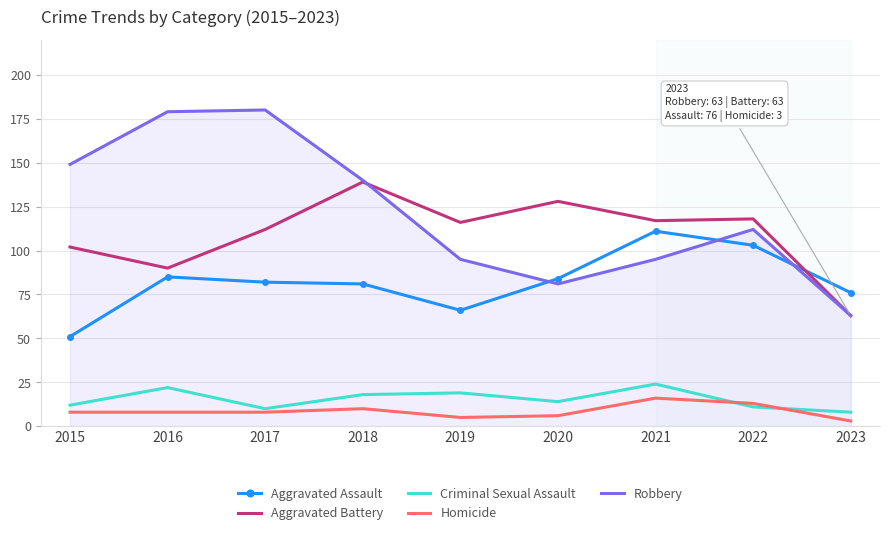

Count the number of data series in this chart.

5